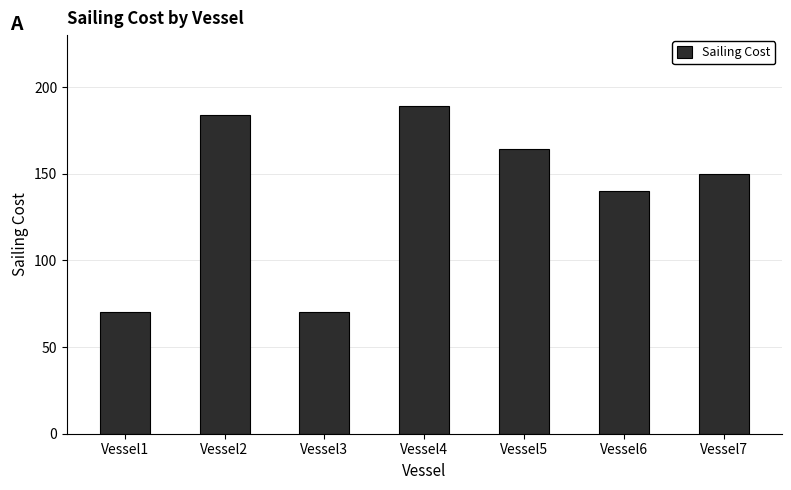

What is the value of the 7th bar from the left?

150